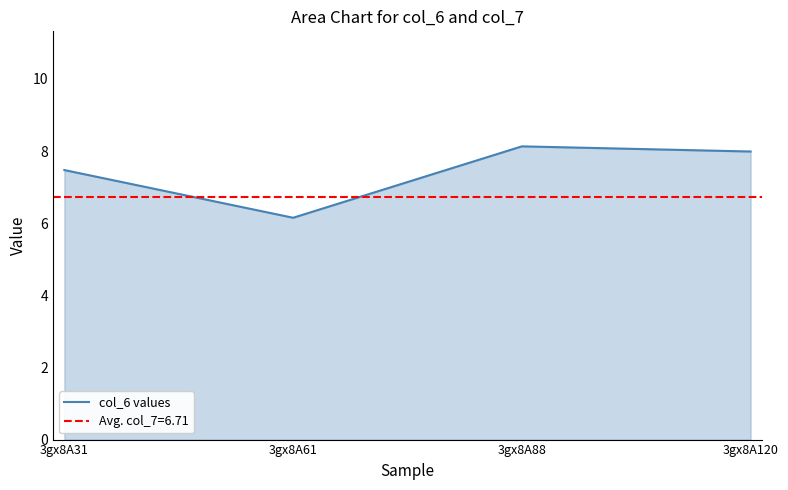

How many categories are shown in the chart?

4